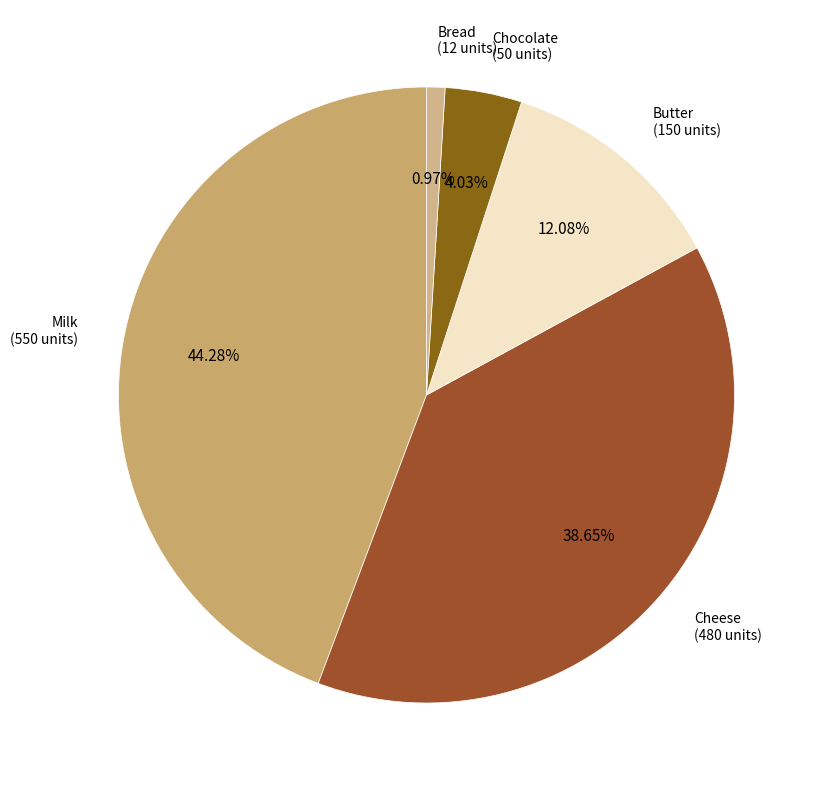

The Butter slice represents 12% of the pie. True or false?

True